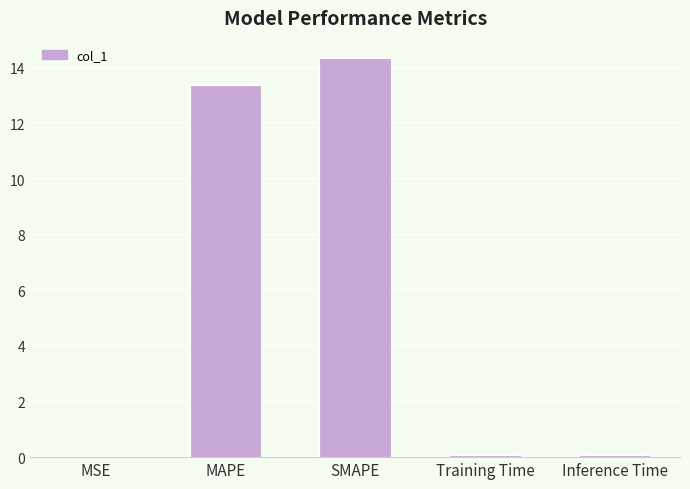

What is the greatest value displayed?

14.4